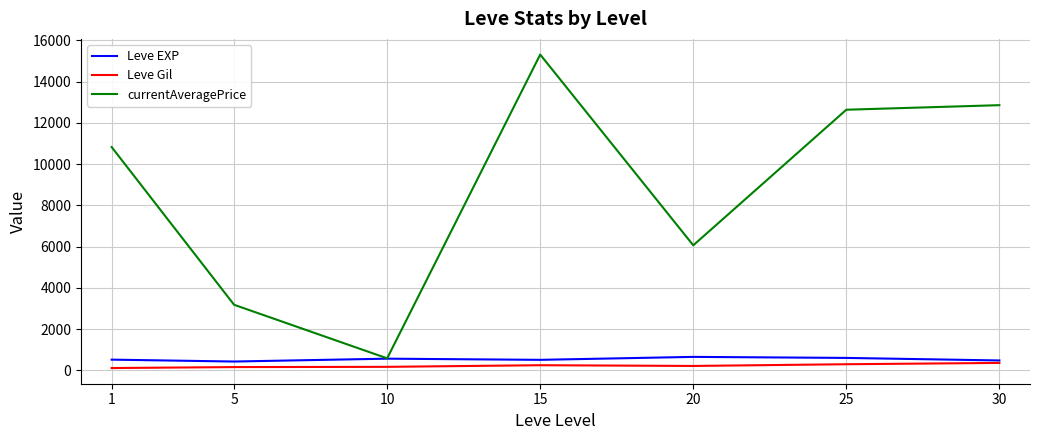

Where is the first local minimum for Leve EXP?

5